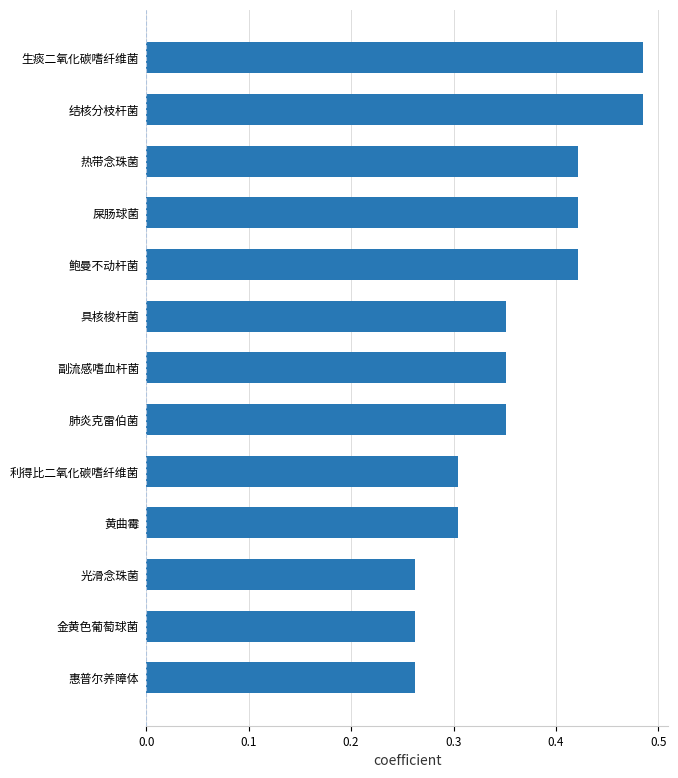

What is the sum of all values?

4.7